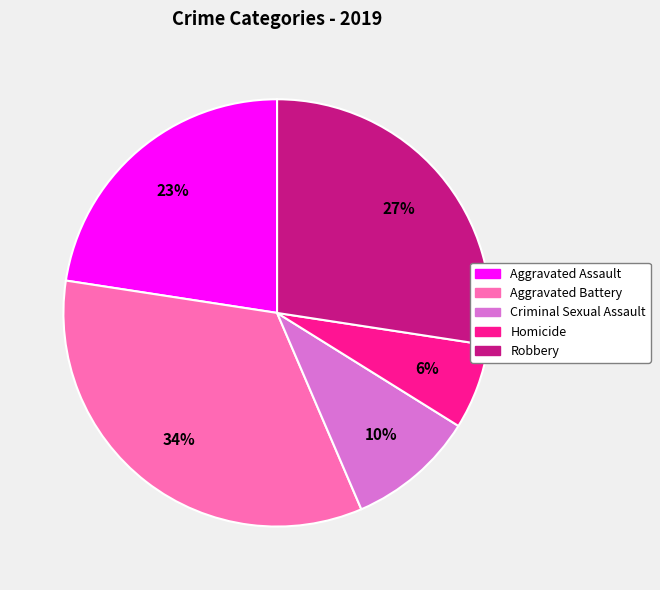

To the nearest percent, what is the combined percentage of Criminal Sexual Assault and Homicide?

16%